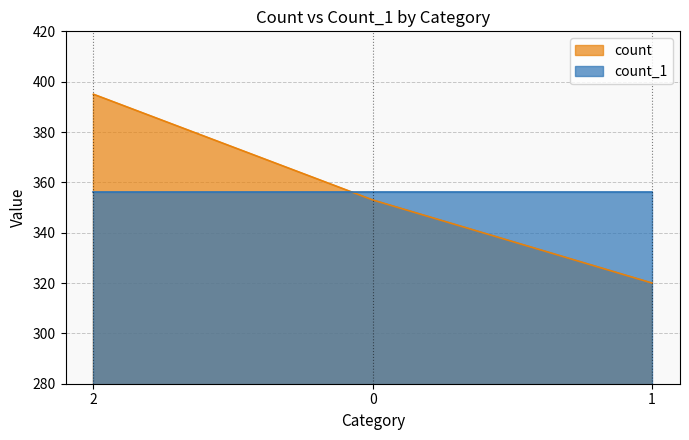

How many values are between 320 and 395?

3